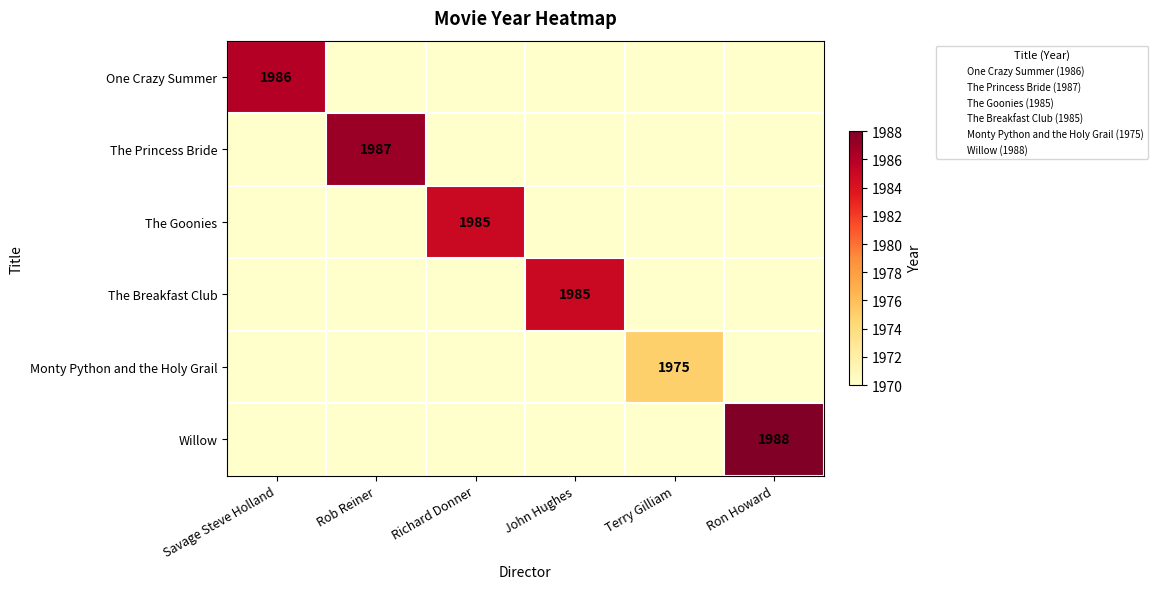

What is the smallest value displayed?

1970